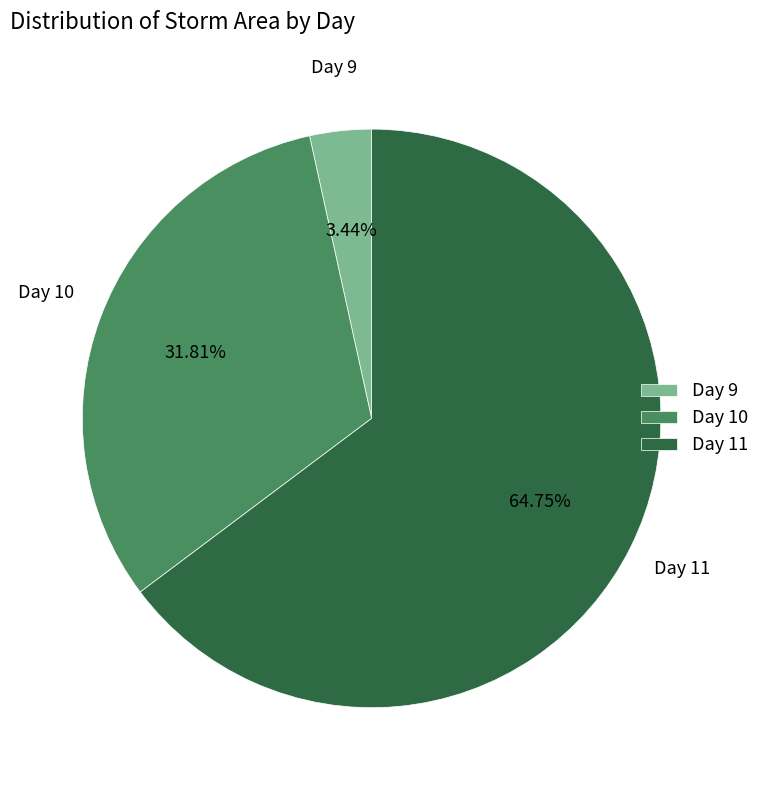

Approximately how many times larger is the value at Day 10 compared to Day 11?

0.5